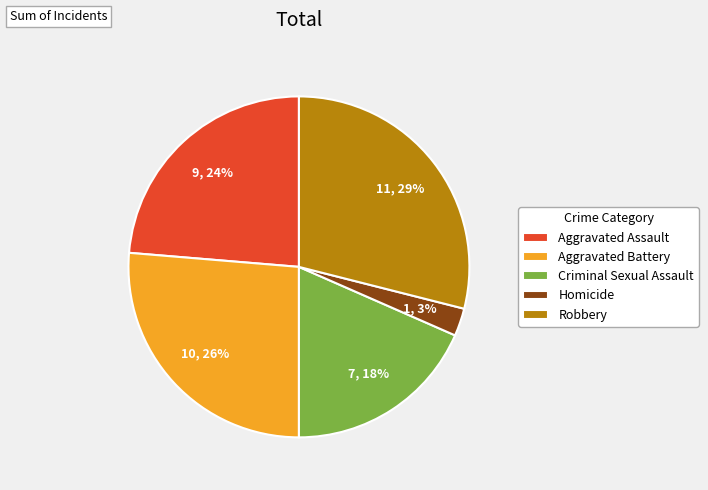

How many slices are in this pie chart?

5